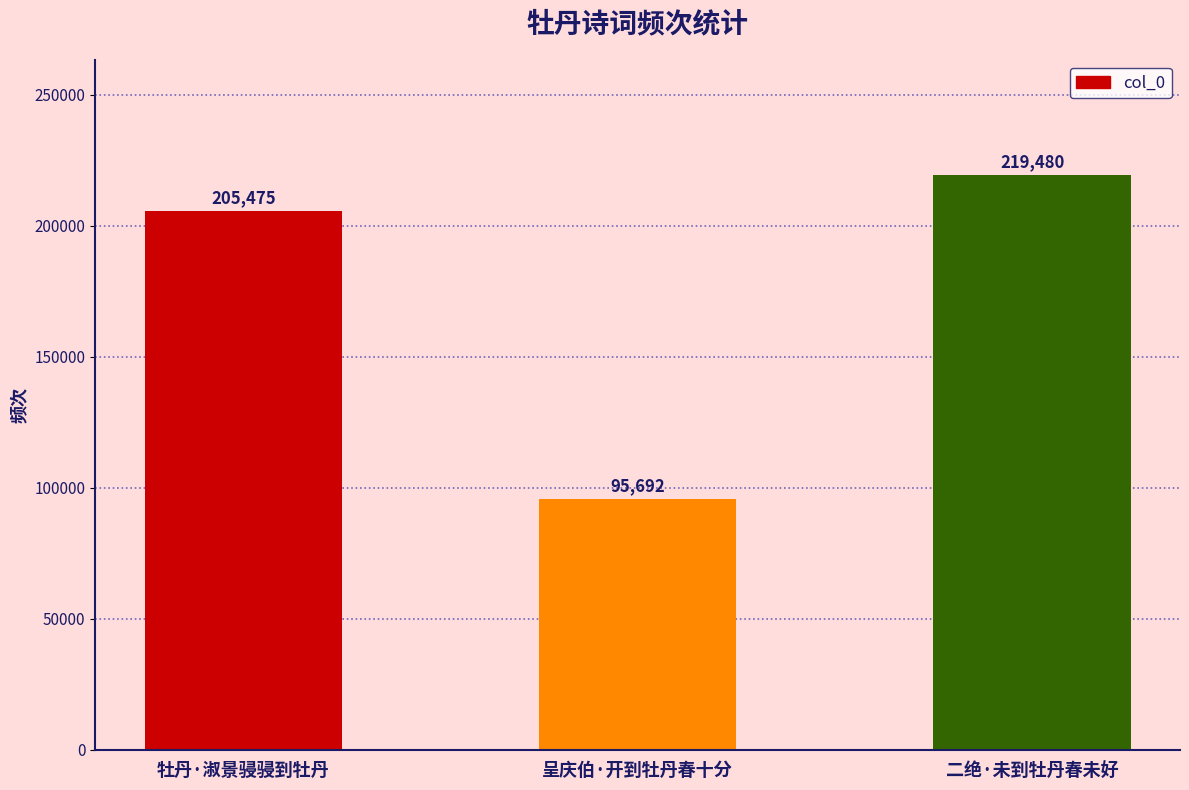

Count the values in the range 95692 to 219480.

3